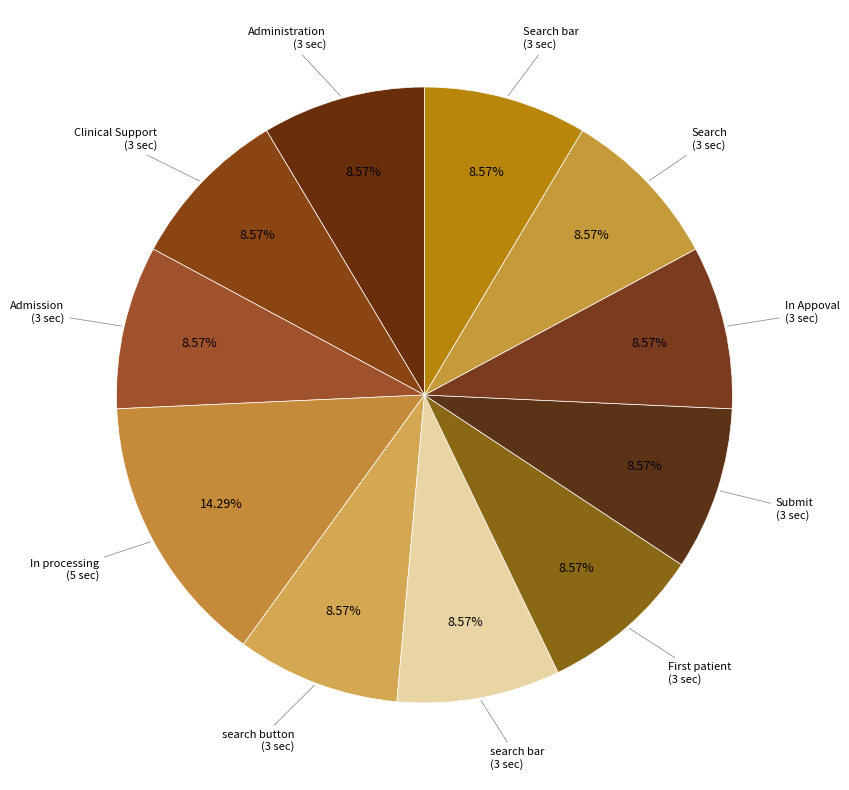

What is the largest slice in the pie chart?

In processing